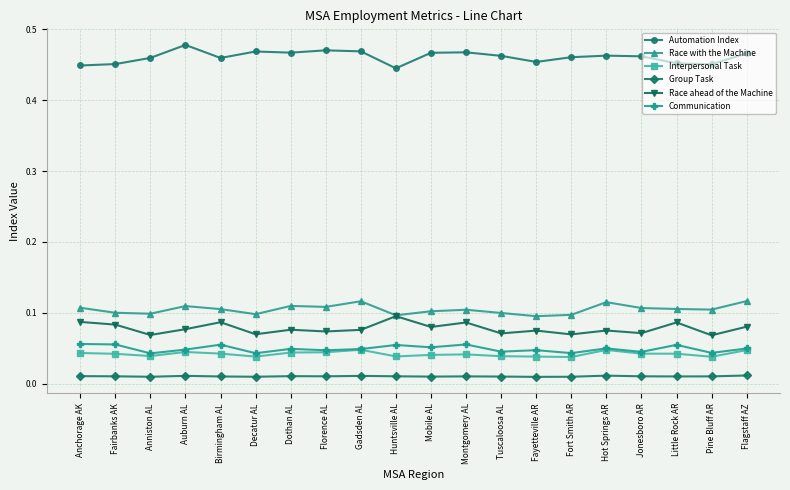

True or false: Group Task and Race ahead of the Machine intersect in this chart.

False